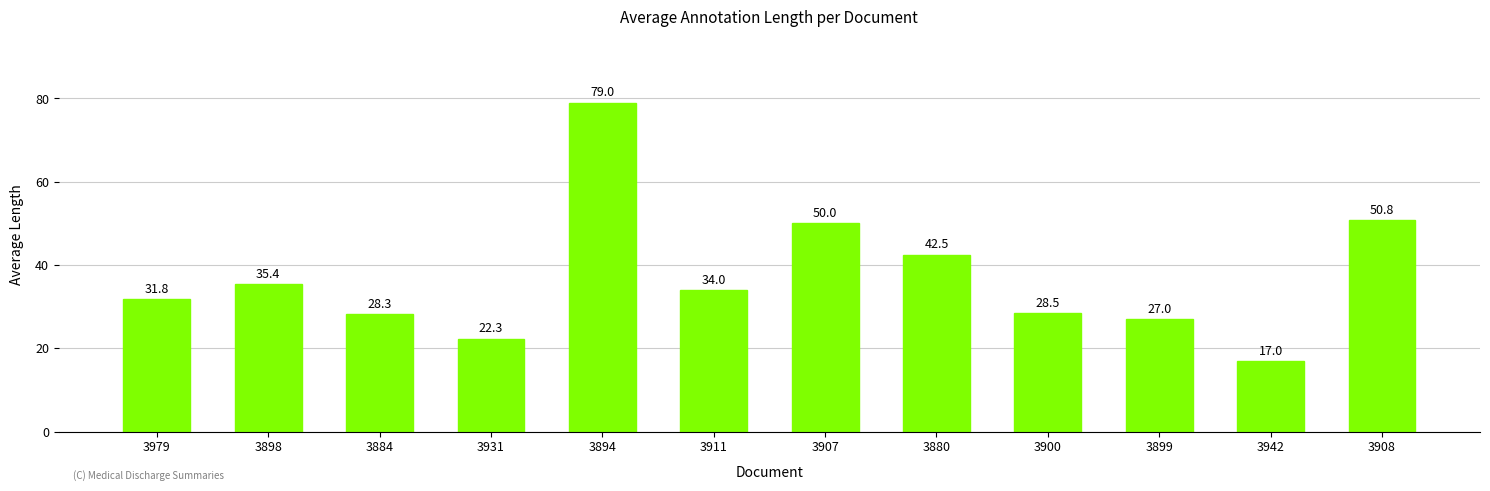

What is the approximate value at 3899?

27.0